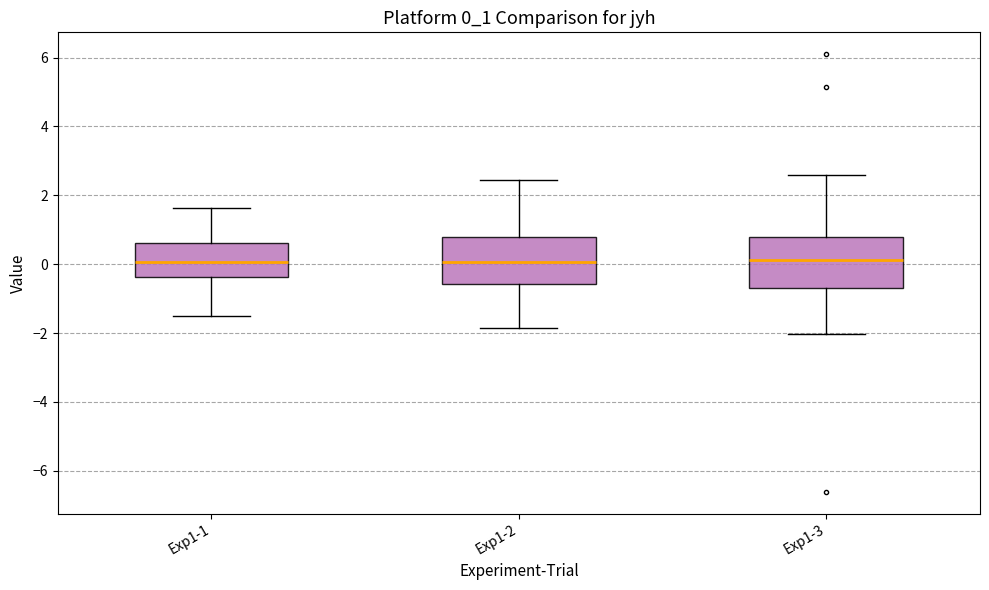

Reading left to right, read every box against the y-axis: the position of its median line, the range the box covers, and the ends of its whiskers. The values are not printed on the chart, so give them approximately, as read against the axis.

Exp1-1: median 0.0, box -0.4 to 0.6, whiskers -1.6 to 1.6
Exp1-2: median 0.0, box -0.6 to 0.8, whiskers -1.8 to 2.4
Exp1-3: median 0.2, box -0.8 to 0.8, whiskers -2.0 to 2.6